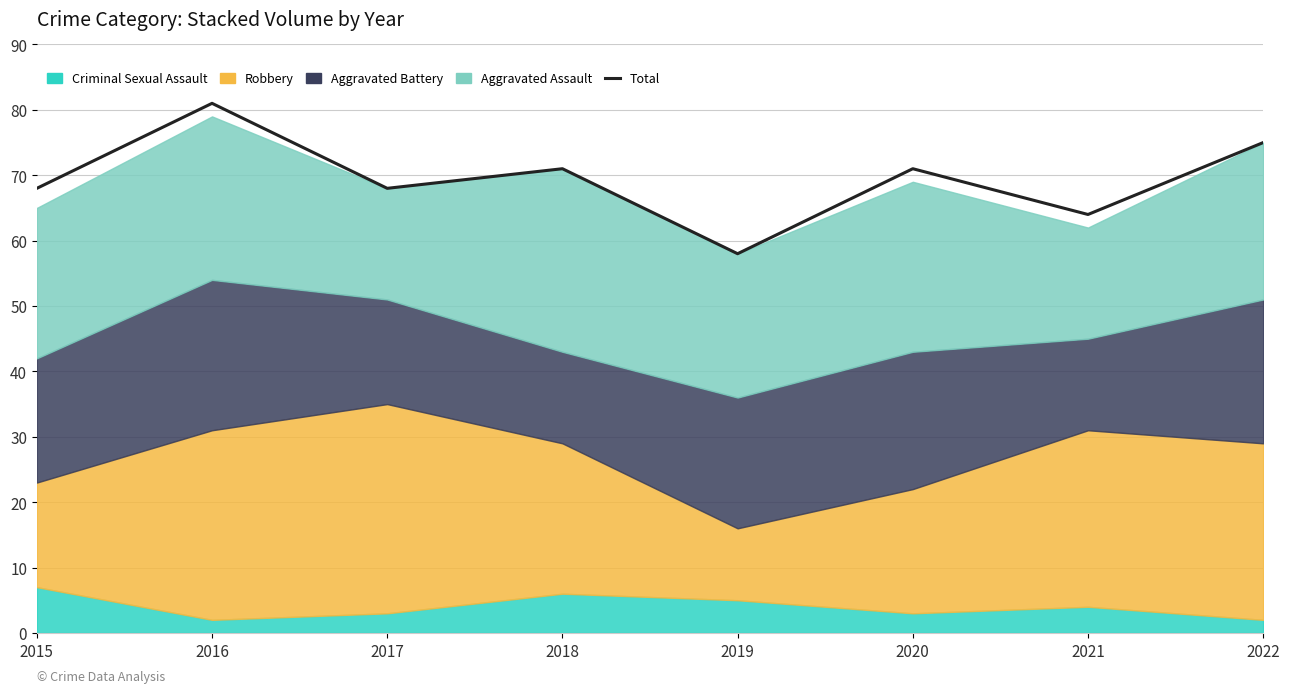

List the labels in order of value, largest first.

2016, 2022, 2018, 2020, 2015, 2017, 2021, 2019